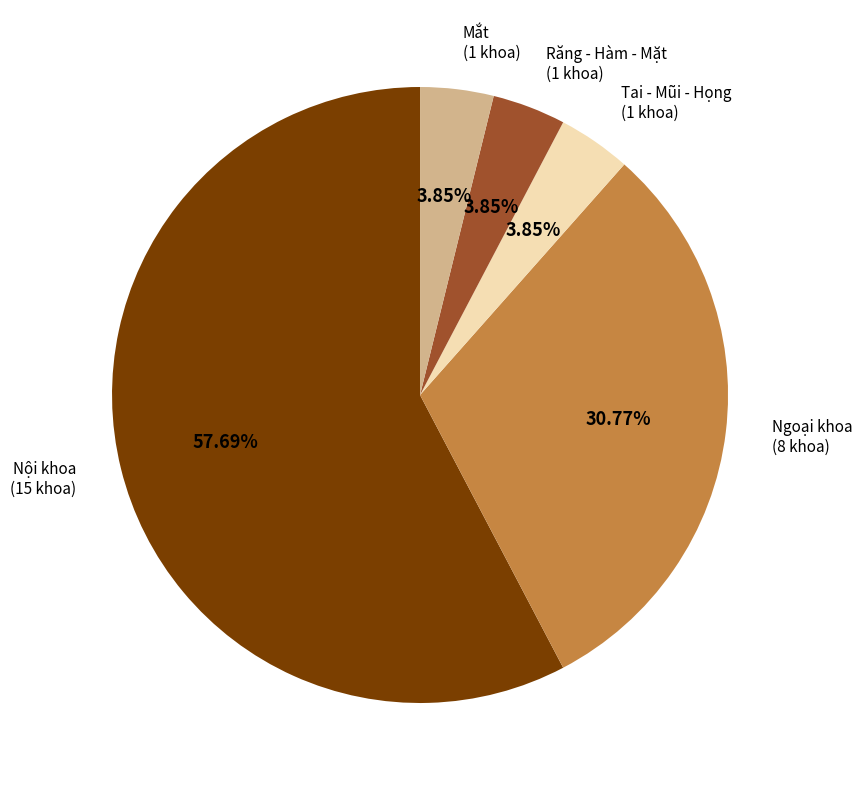

To the nearest percent, what is the average slice percentage?

20%